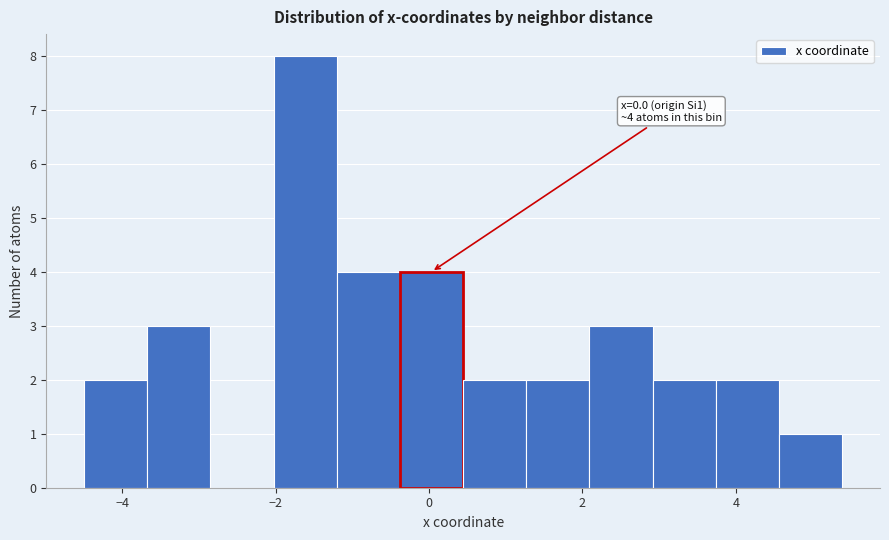

Over which range of the x-axis is the bar tallest?

-2.0 to -1.2